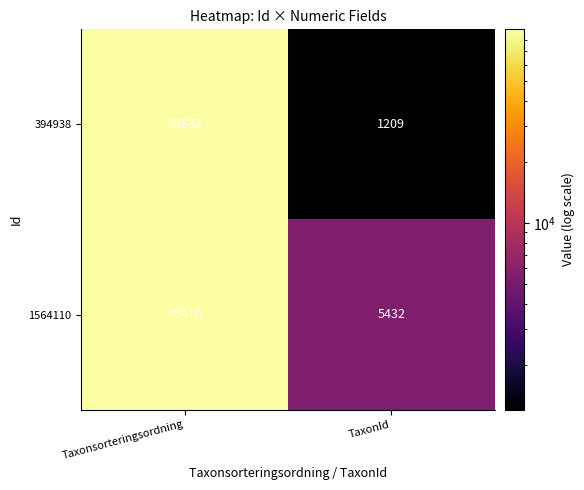

Which series changed the most between Taxonsorteringsordning and TaxonId?

394938